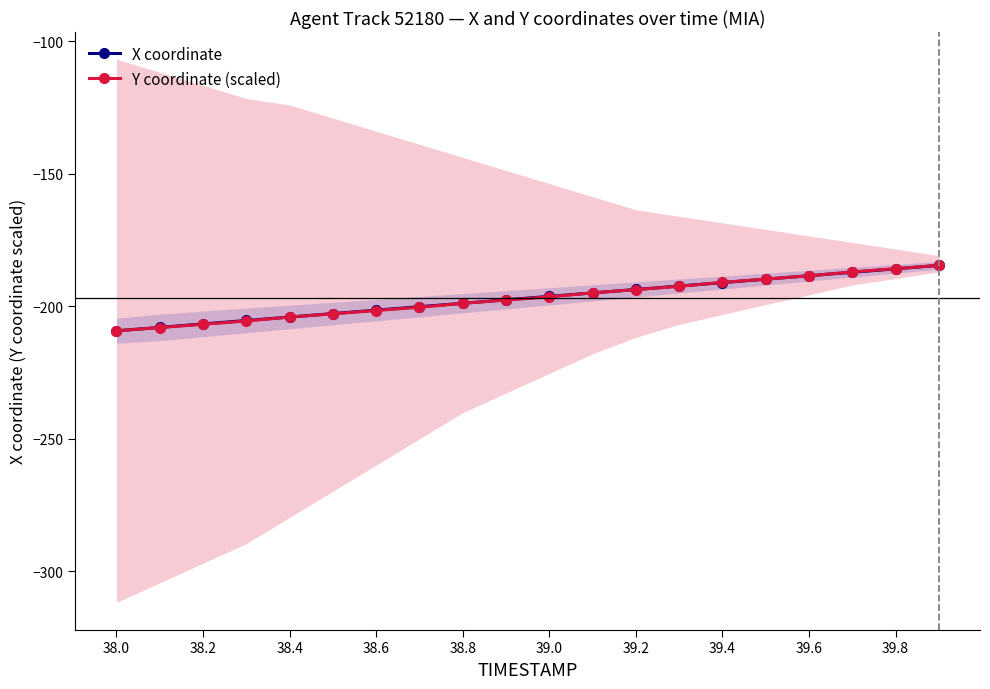

What is the highest value of the Y coordinate (scaled) series?

-184.6